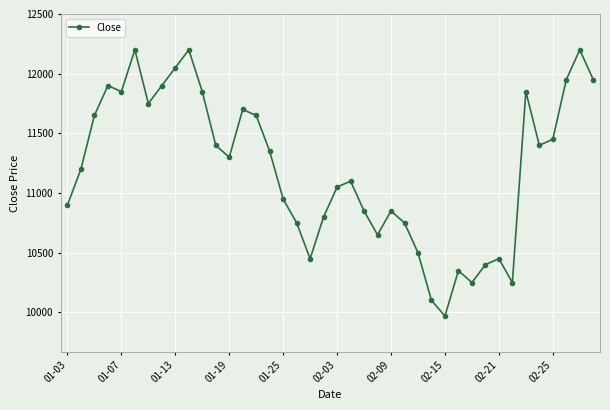

What is the smallest value displayed?

9970